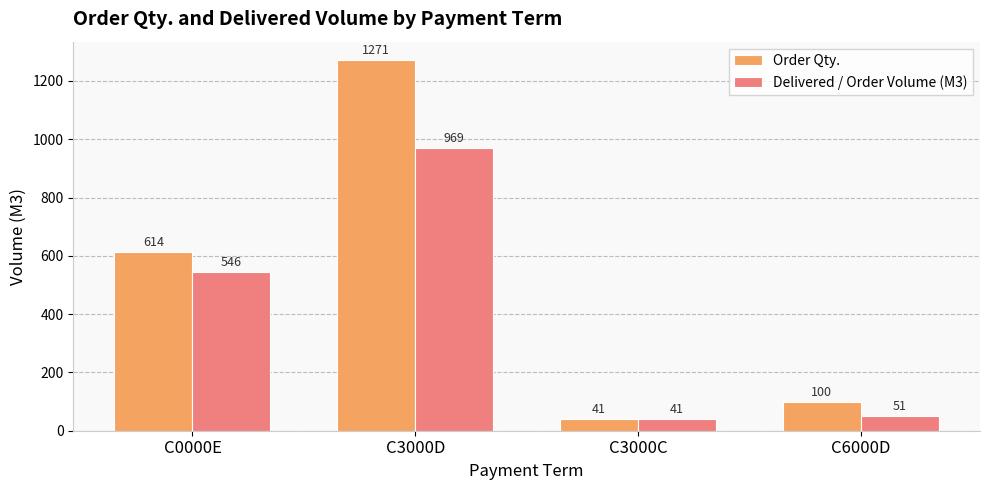

At how many categories does at least one series exceed 556?

2